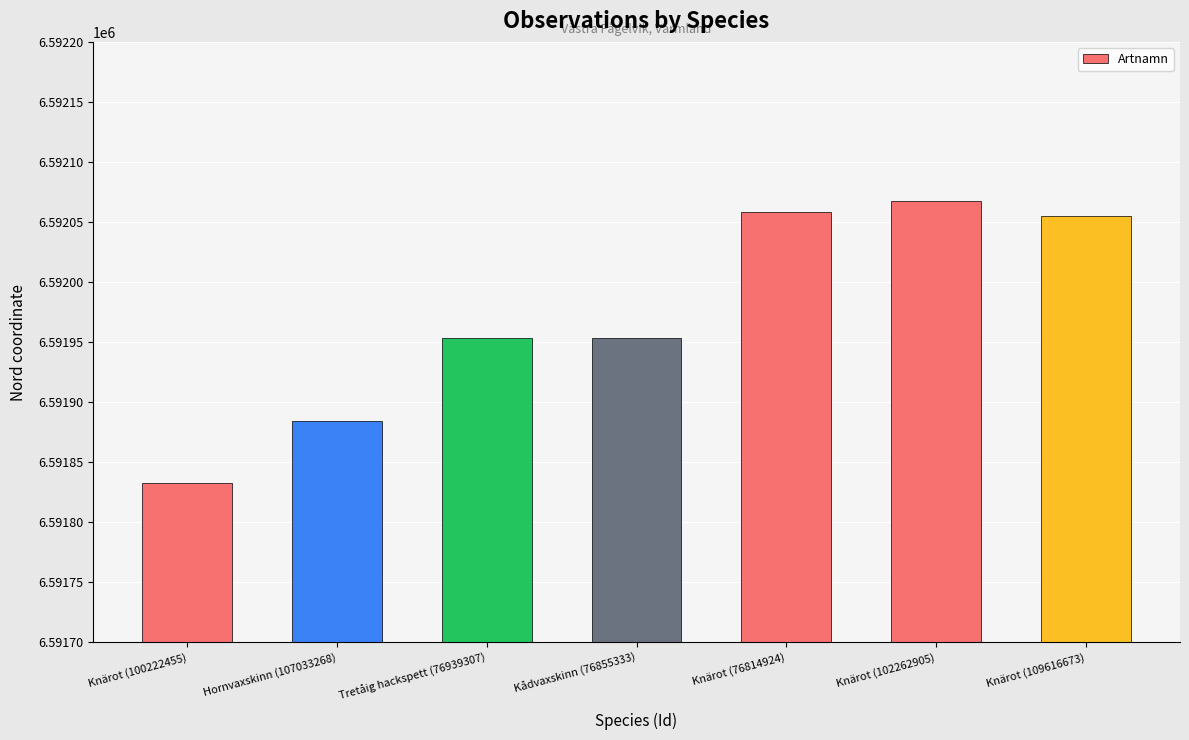

What is the approximate value at Kådvaxskinn (76855333)?

6591953.1